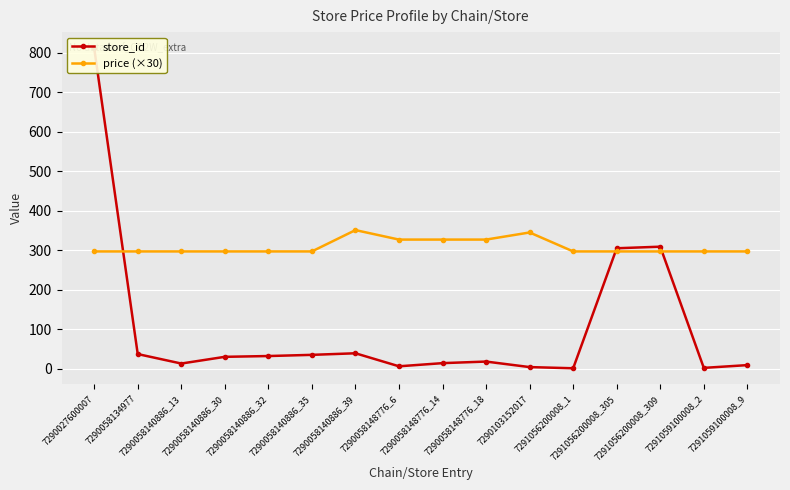

How many data points in store_id are less than 30?

8